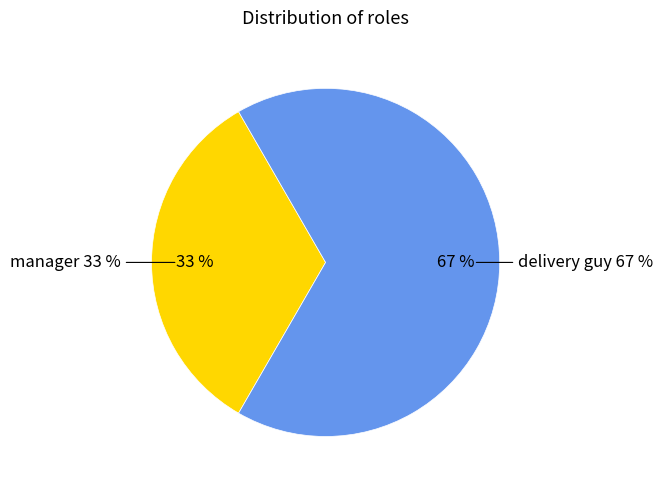

Which has a higher value, manager or delivery guy?

delivery guy